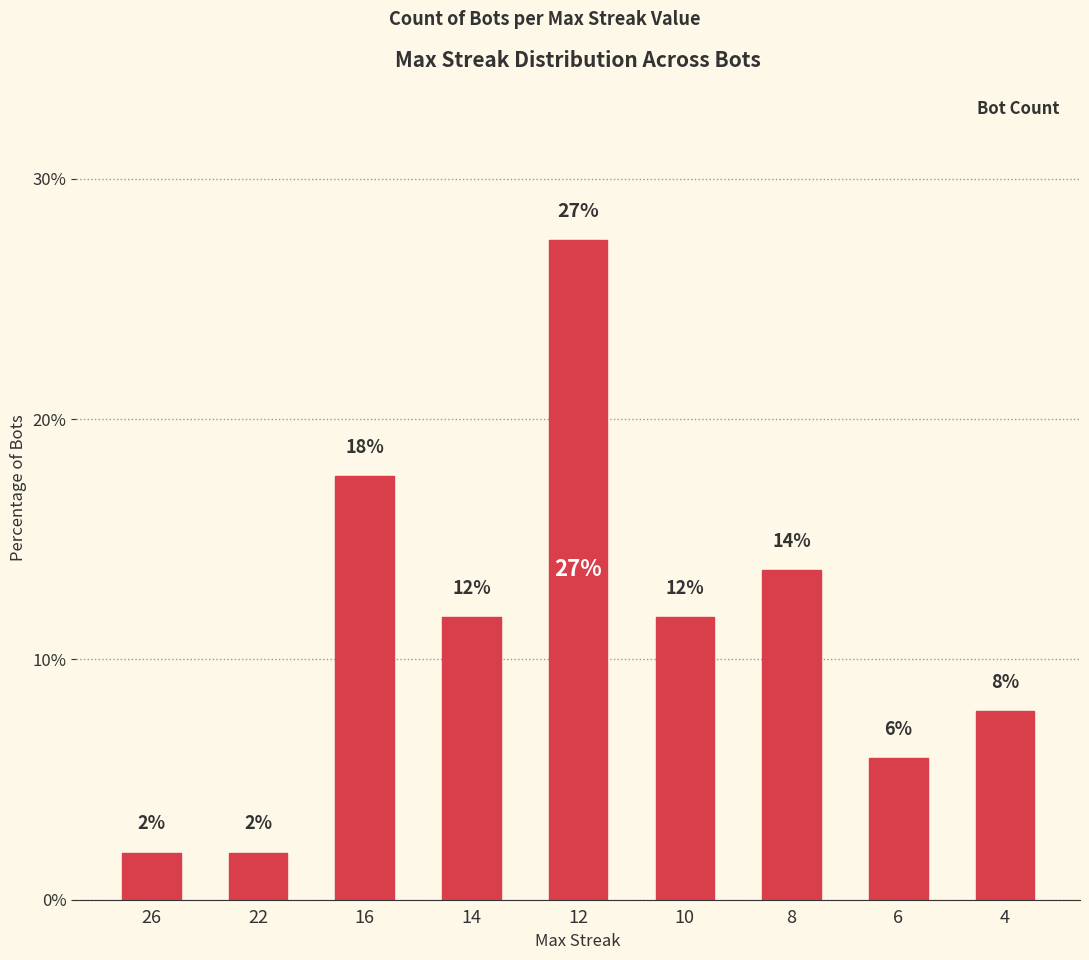

The chart shows a value of 11.8 at 14. True or false?

True